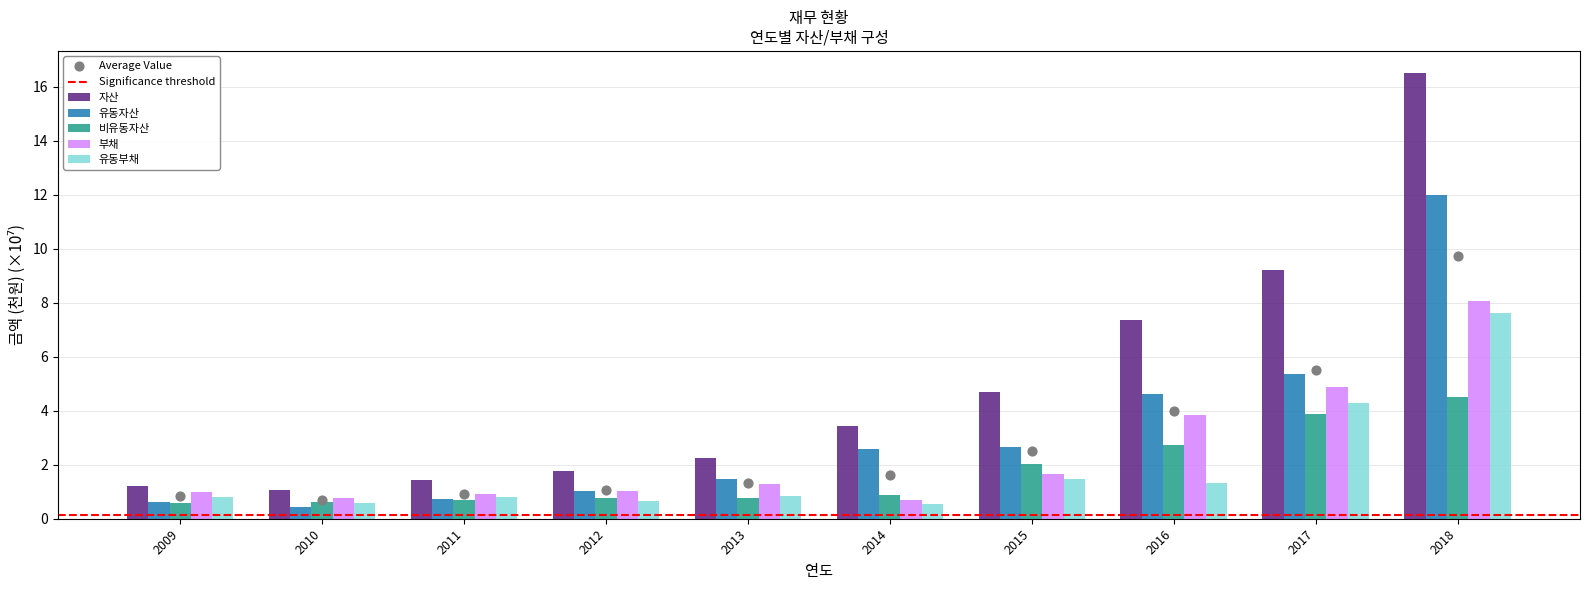

Which series reaches the minimum Y coordinate?

유동자산